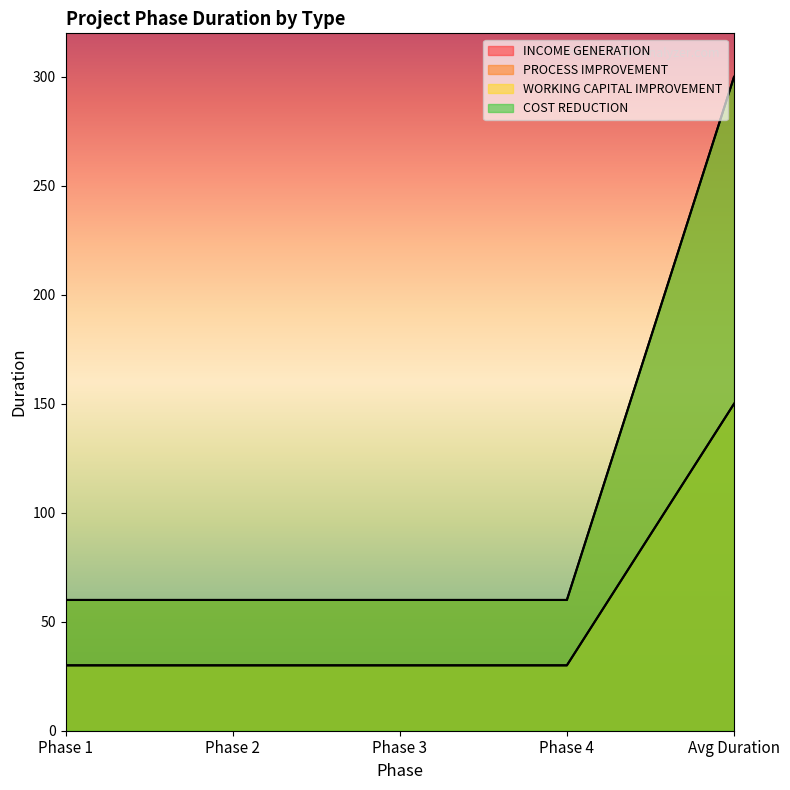

What is the greatest value displayed?

300